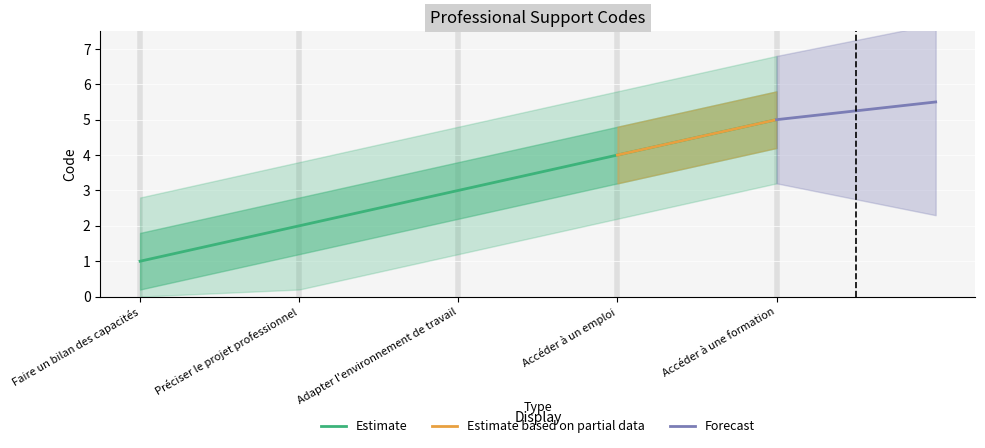

What is the change in value from Adapter l'environnement de travail to Accéder à une formation?

+2